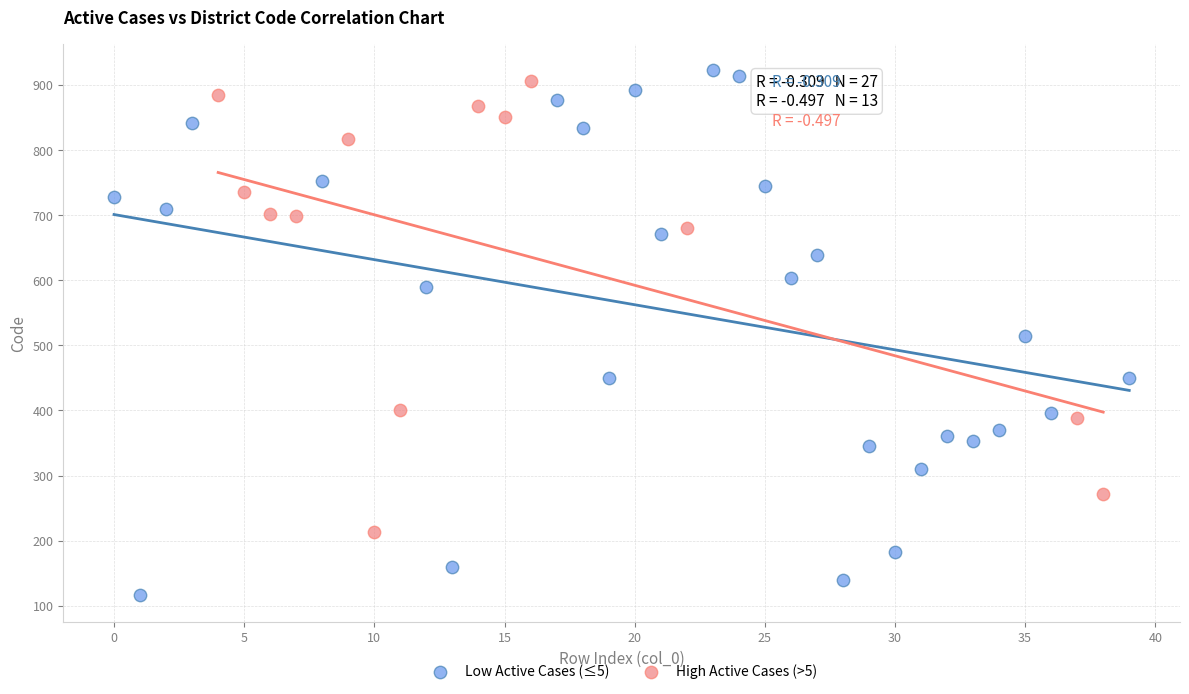

Which series has the widest spread of Y values?

Low Active Cases (≤5)